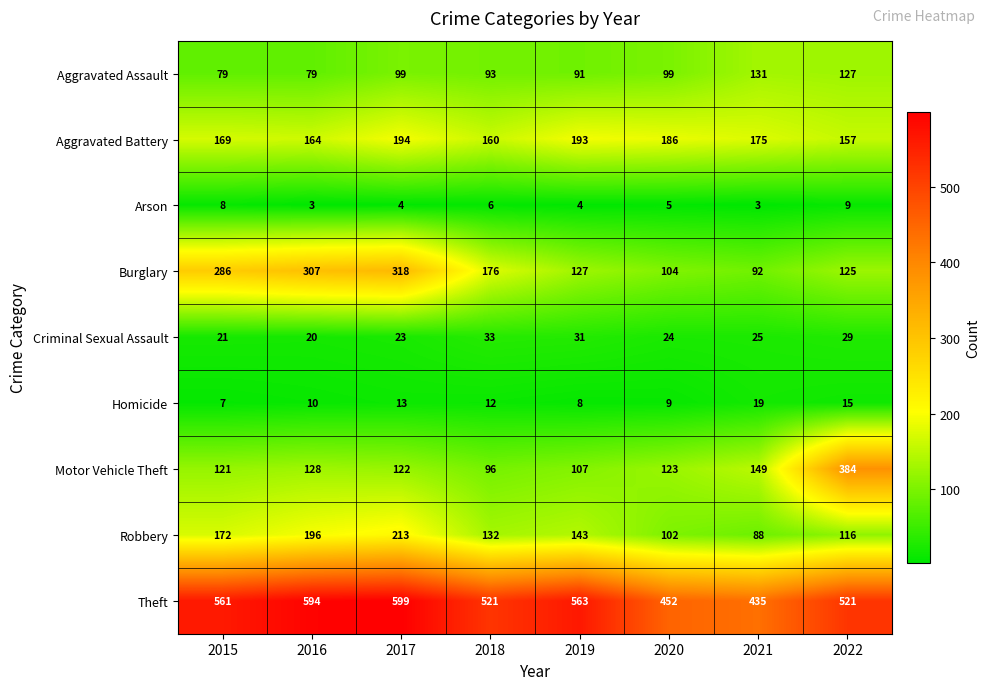

What is the difference between the Motor Vehicle Theft values at 2022 and 2021?

235